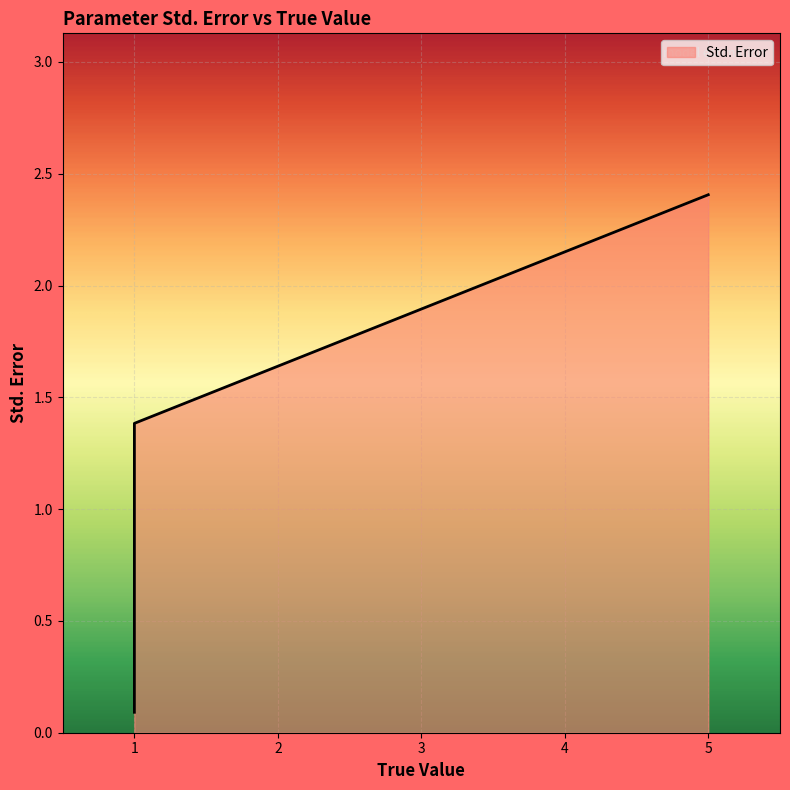

What is the greatest value displayed?

2.4